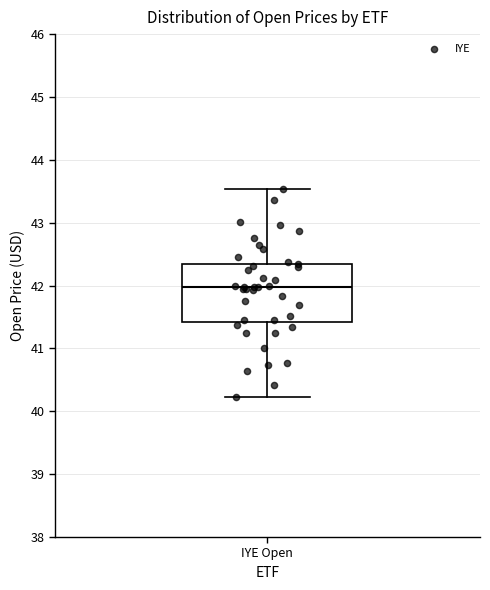

Where does the upper whisker of the box for IYE Open end on the y-axis? The values are not printed on the chart, so give them approximately, as read against the axis.

43.5